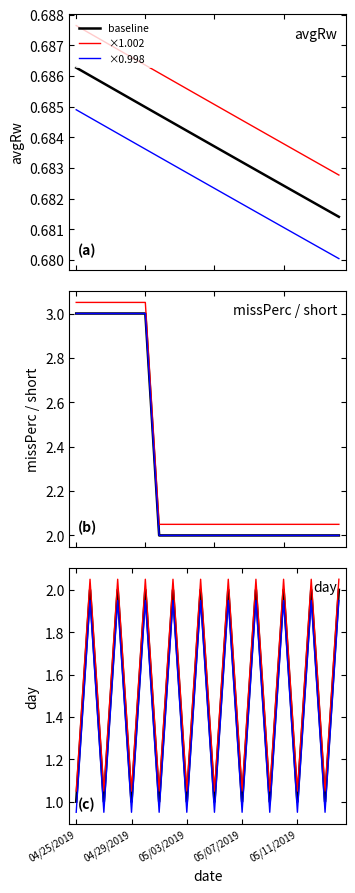

Which series has the largest total across all categories?

short